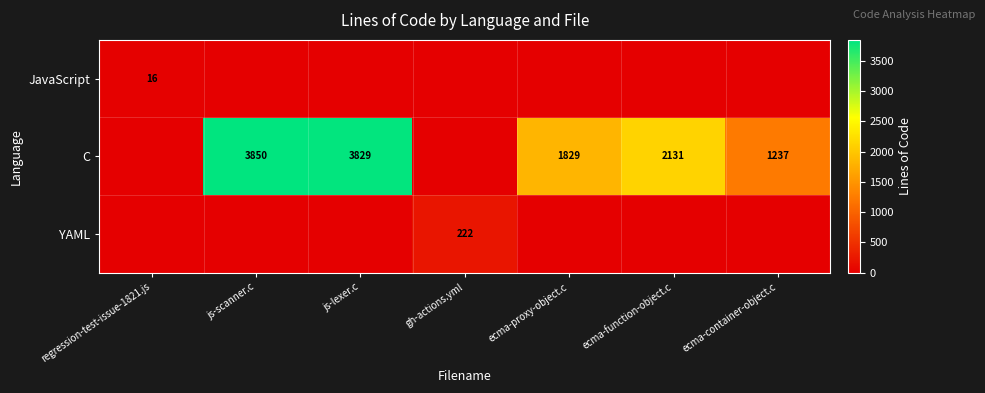

What is the spread (max minus min) of values at ecma-proxy-object.c?

1829